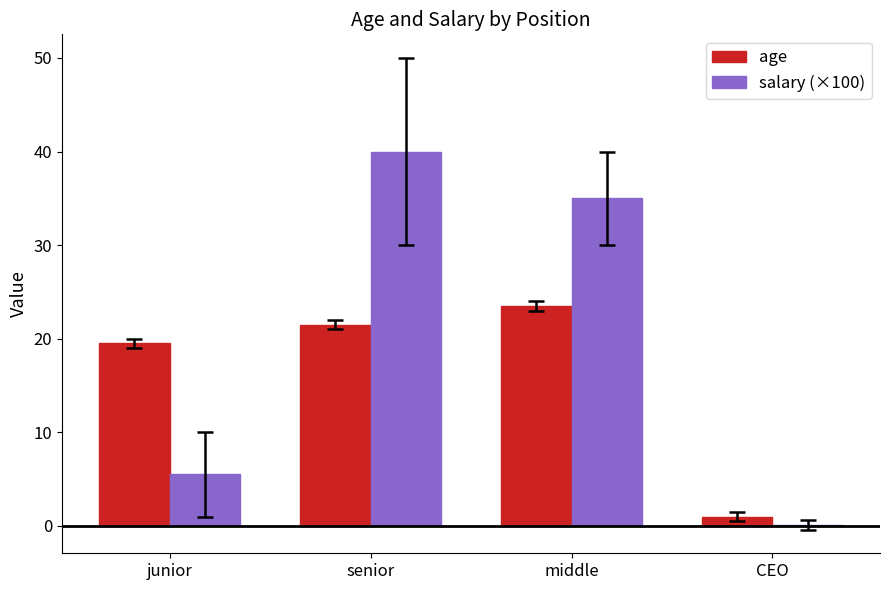

Read the salary (×100) value at junior.

5.5